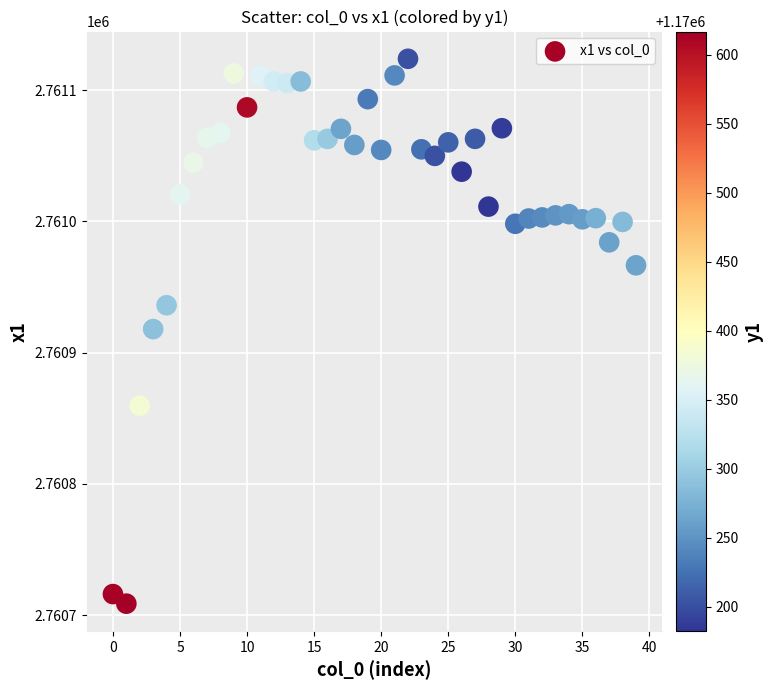

What is the range of Y values (max minus min)?

415.2